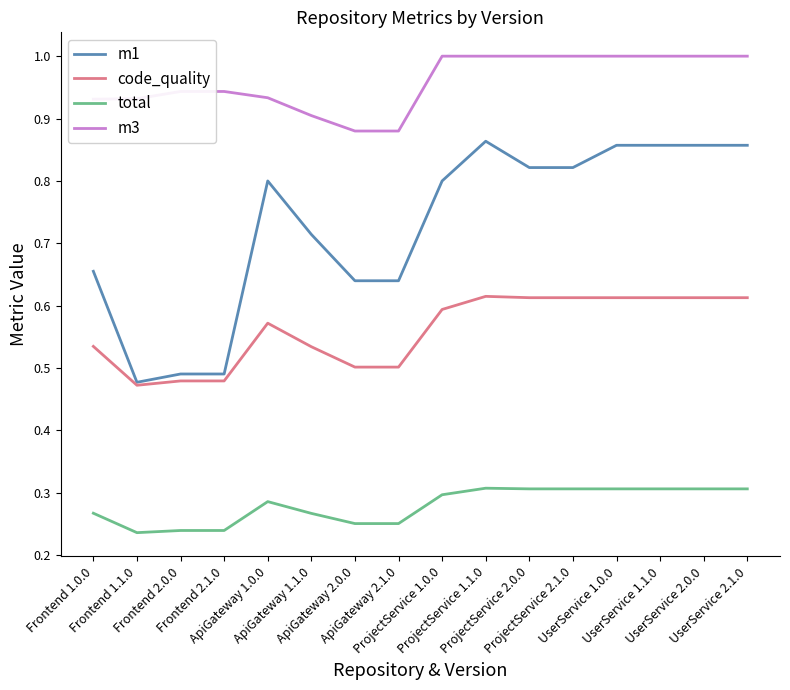

True or false: code_quality and m3 cross at least once.

False